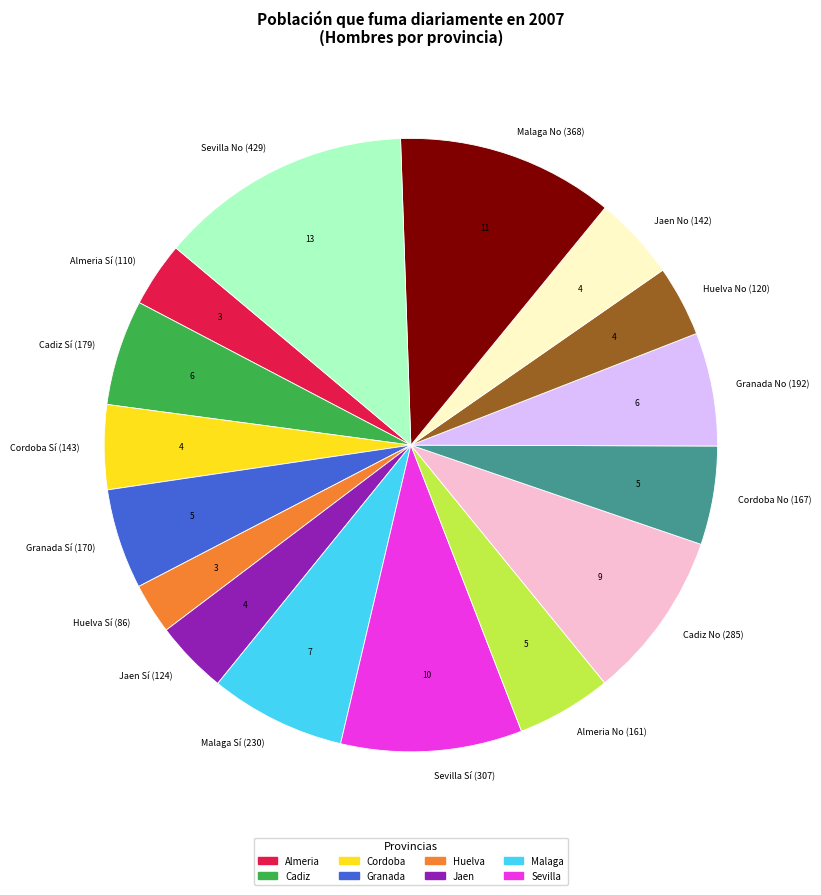

True or false: Sevilla Sí (307) accounts for 10% of the total.

True